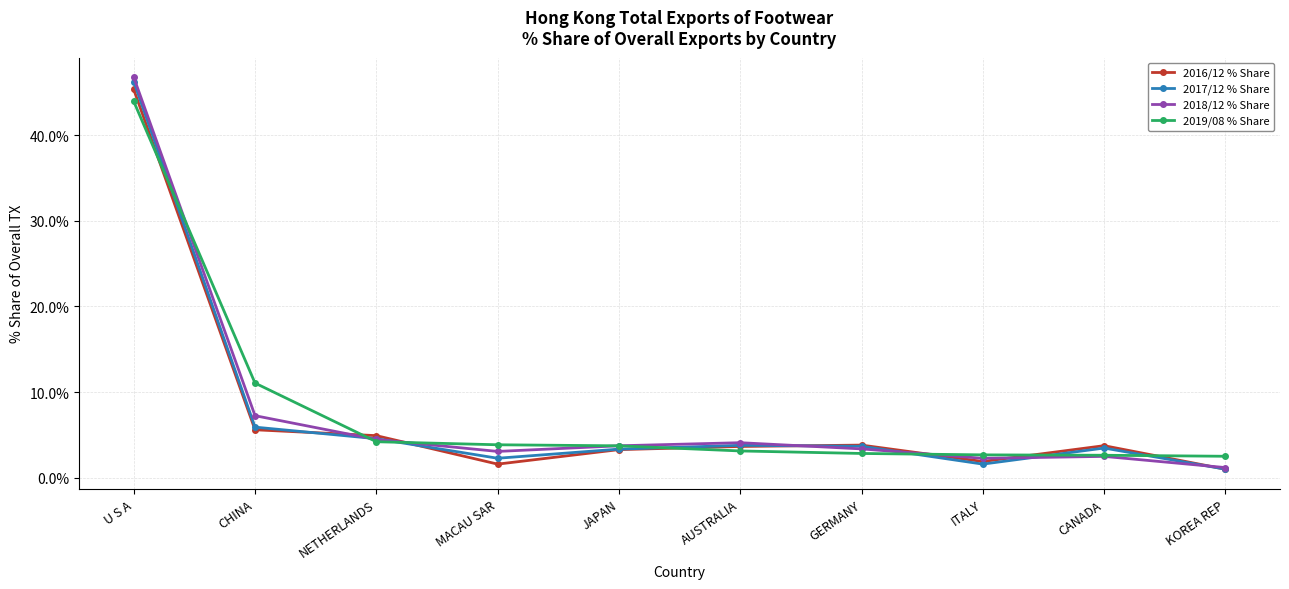

What is the difference between the maximum and minimum values in the 2018/12 % Share series?

45.6